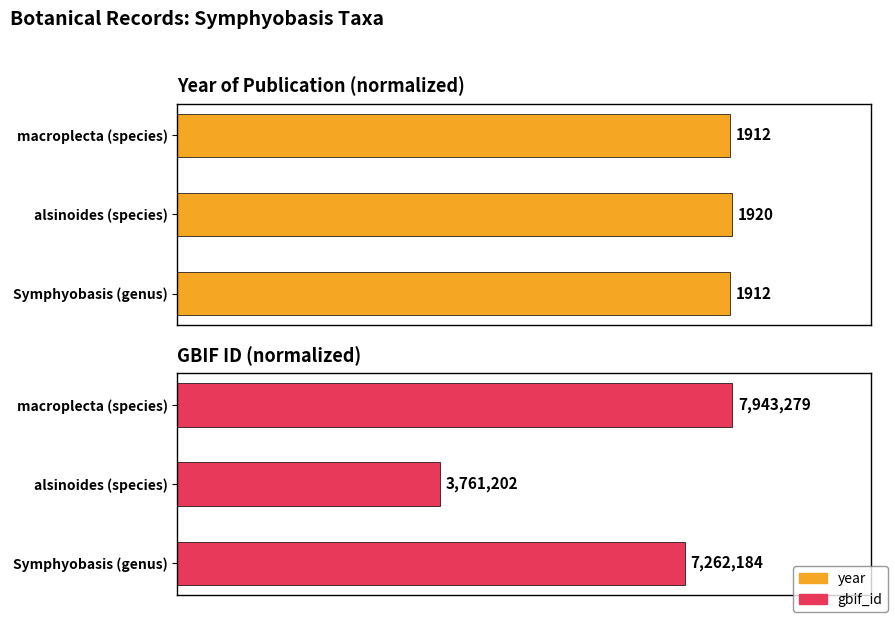

How many groups of bars are there?

3